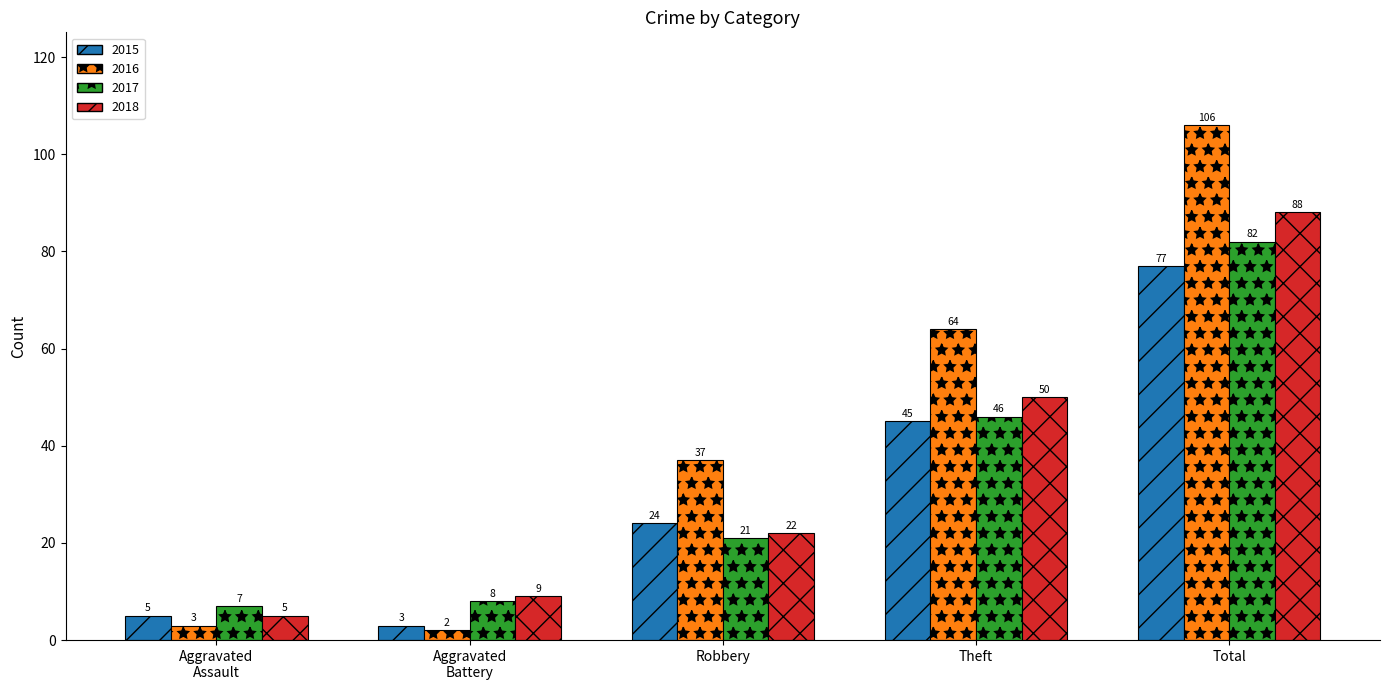

The 2018 series shows 88 at Total. True or false?

True